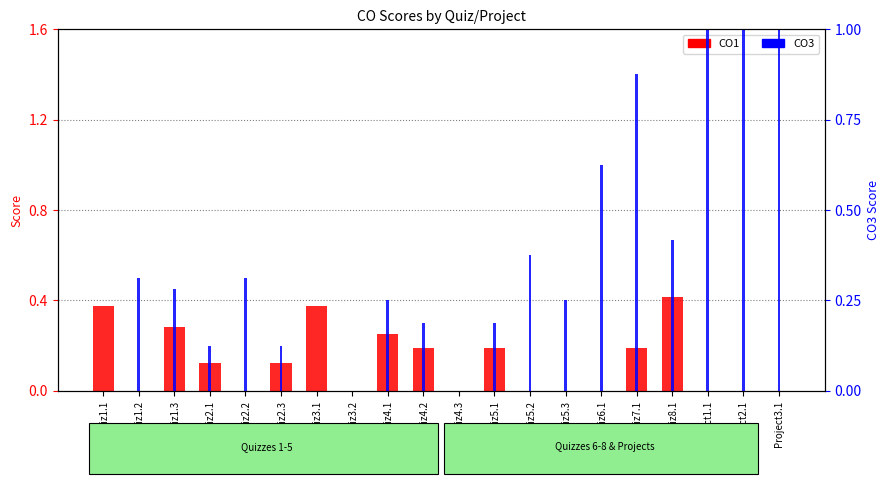

Which series has the largest total across all categories?

CO3